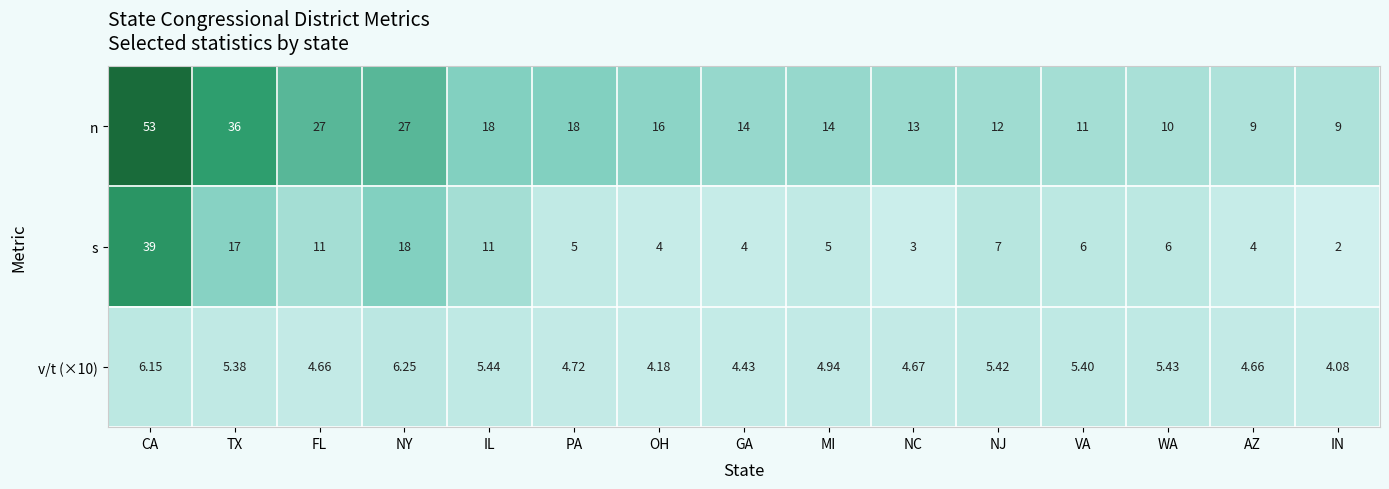

At which category is the sum across all series the highest?

CA